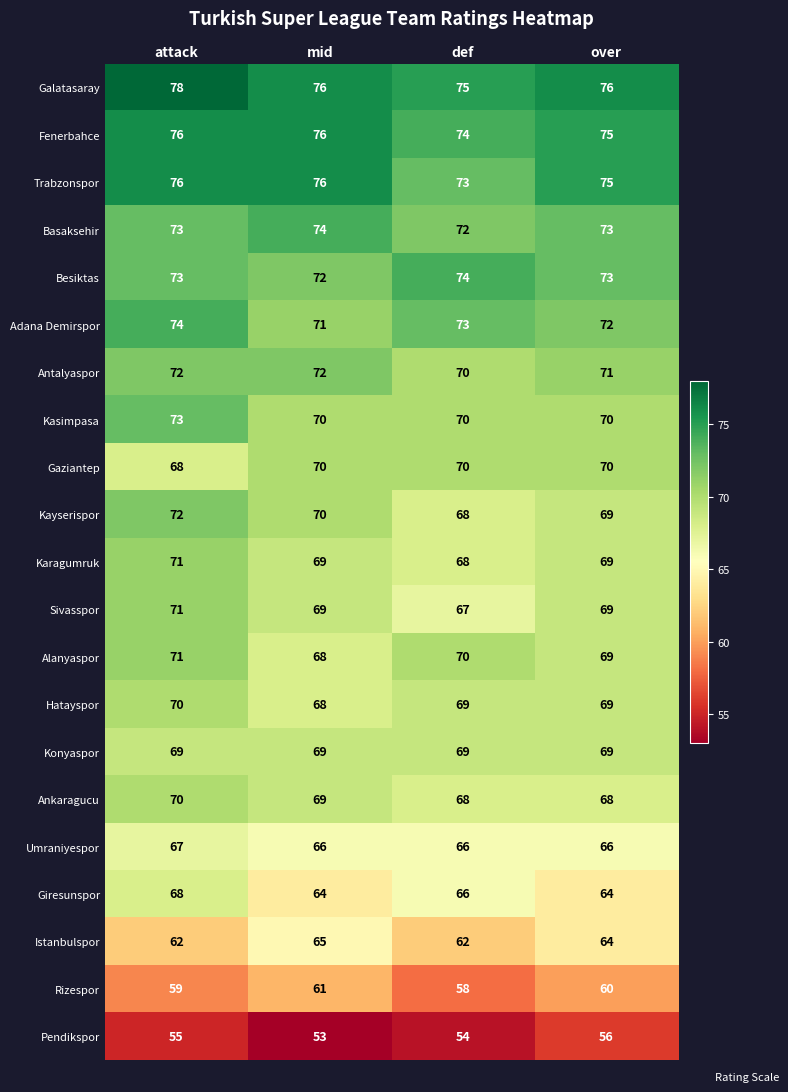

The Giresunspor series shows 117 at def. True or false?

False